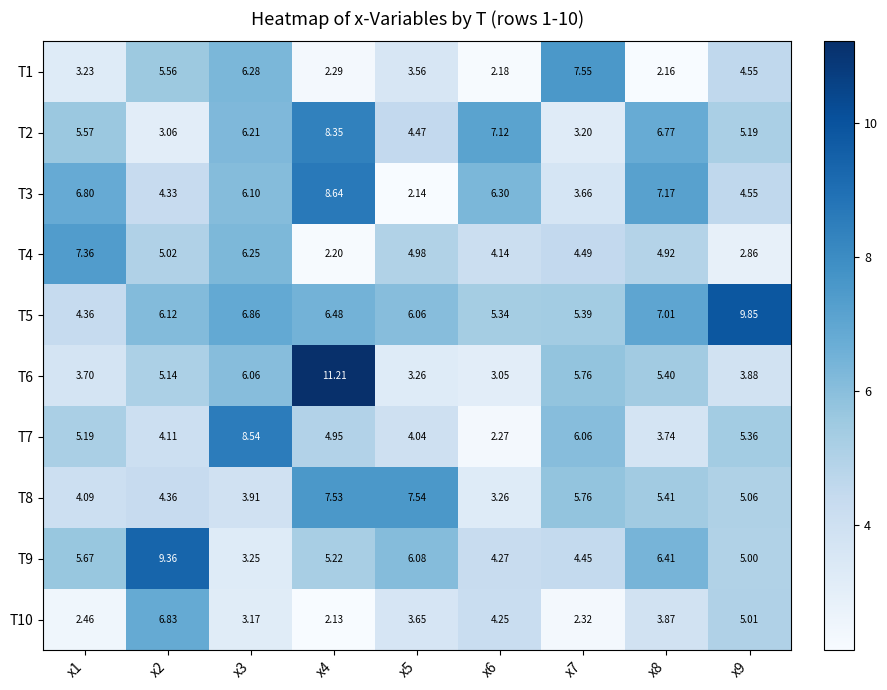

Is the value of T8 at x6 greater than the value of T9 at x8?

No